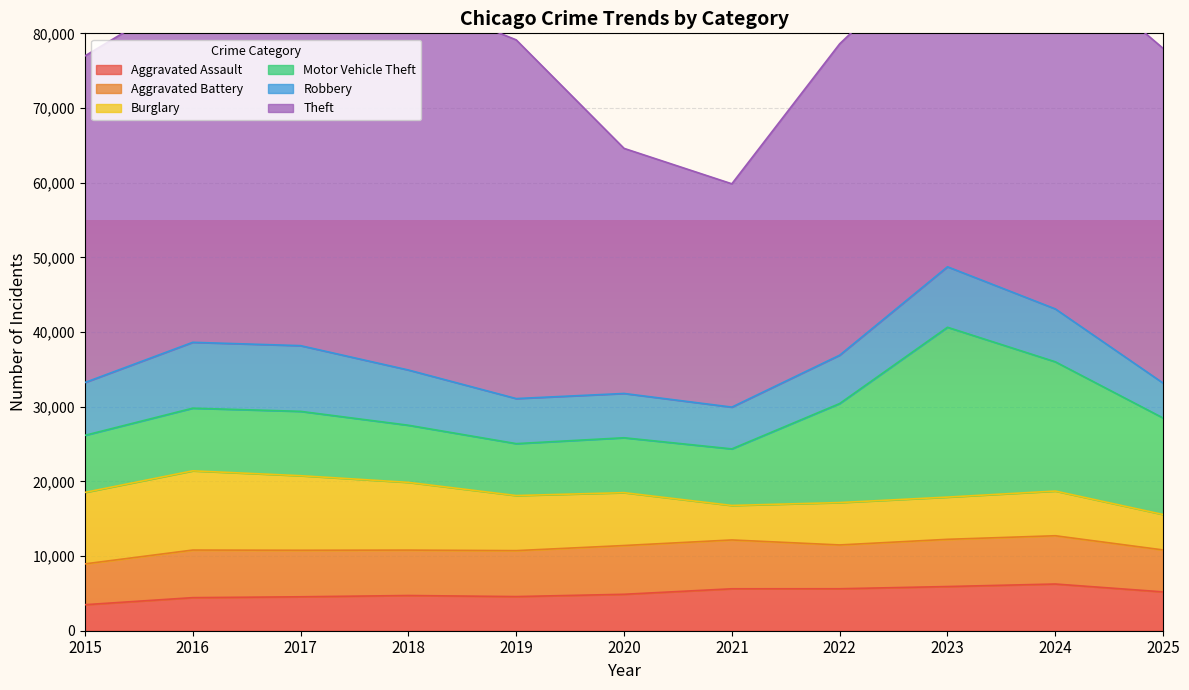

The value of Robbery at 2021 is 2639. True or false?

False